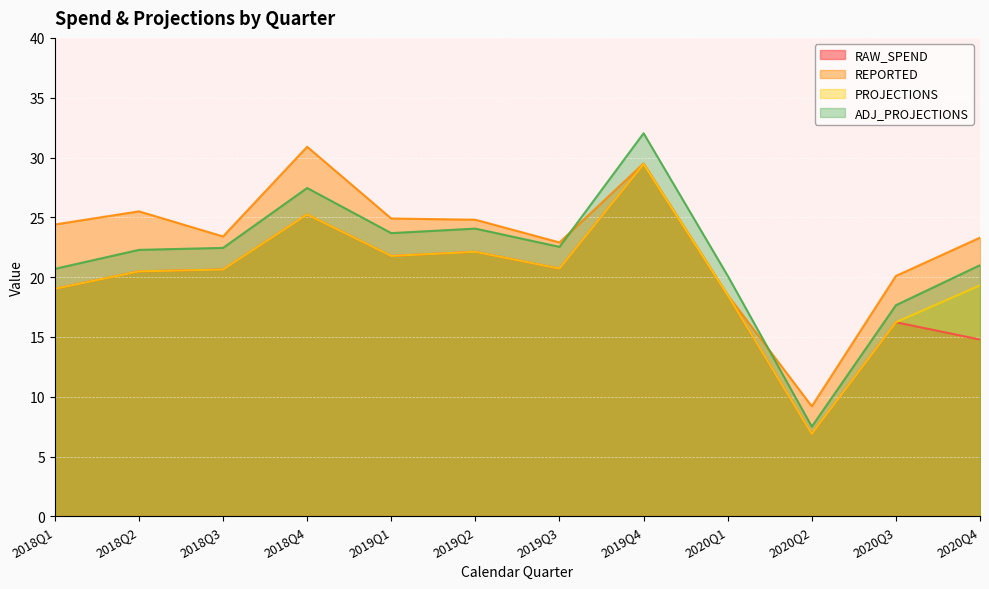

Which series has the largest total across all categories?

REPORTED